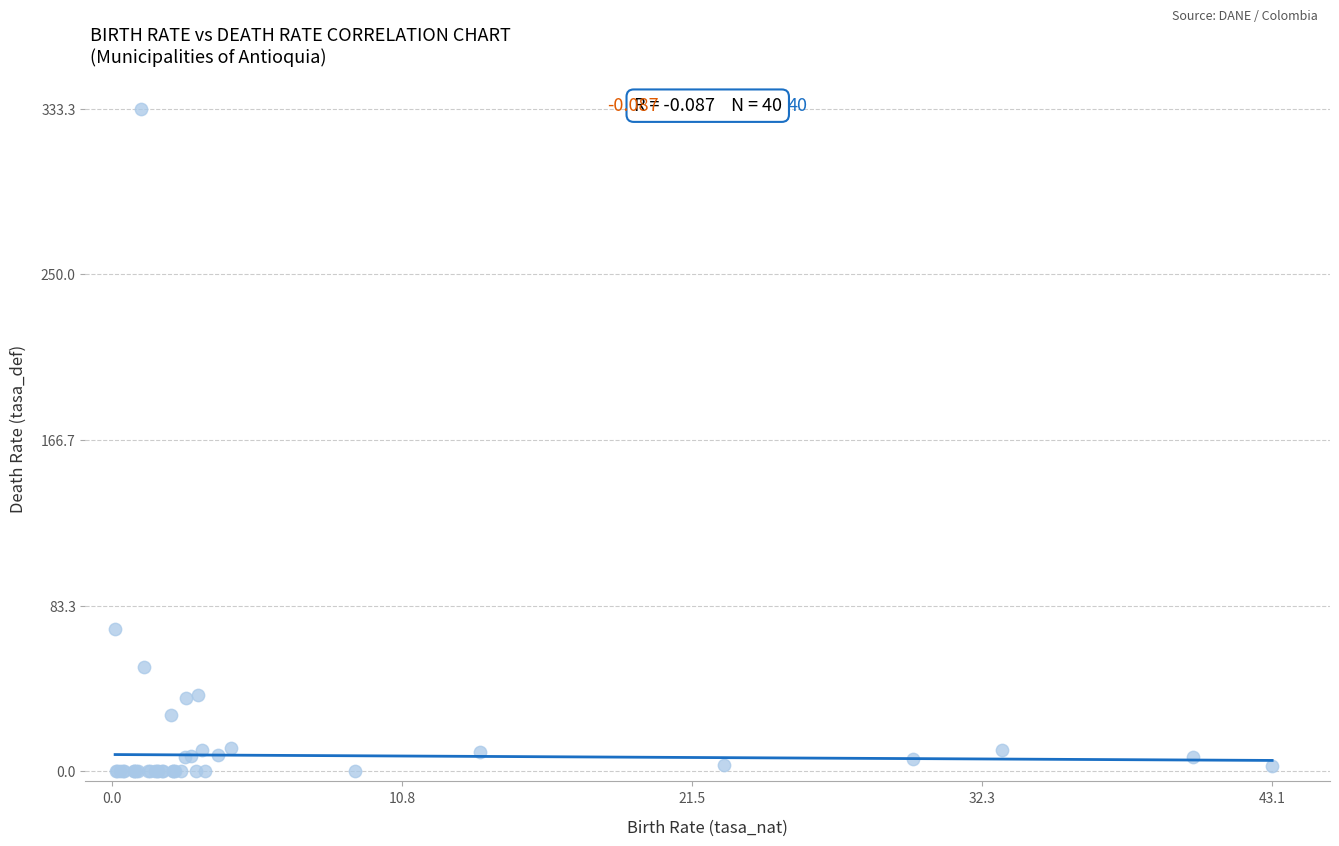

What Y value in the scatter plot is closest to 166?

71.4